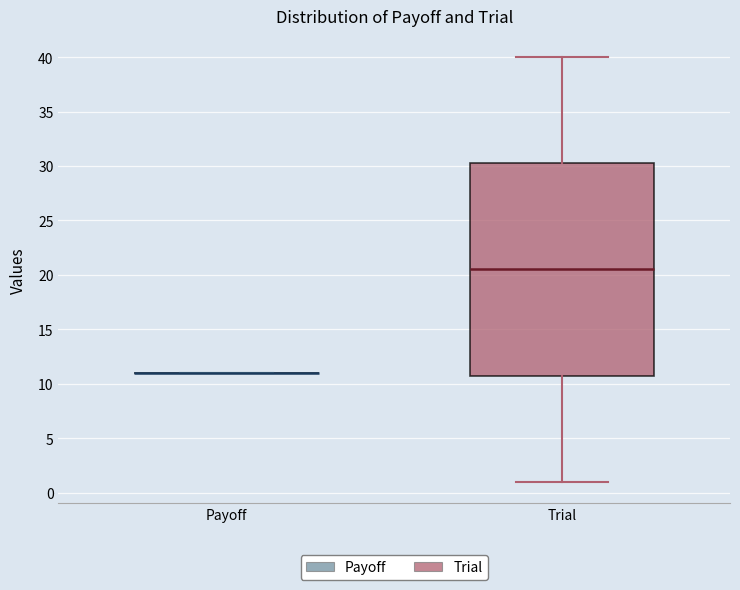

Reading left to right, read every box against the y-axis: the position of its median line, the range the box covers, and the ends of its whiskers. The values are not printed on the chart, so give them approximately, as read against the axis.

Payoff: box collapsed to a line at 11.0, whiskers 11.0 to 11.0
Trial: median 20.5, box 11.0 to 30.5, whiskers 1.0 to 40.0